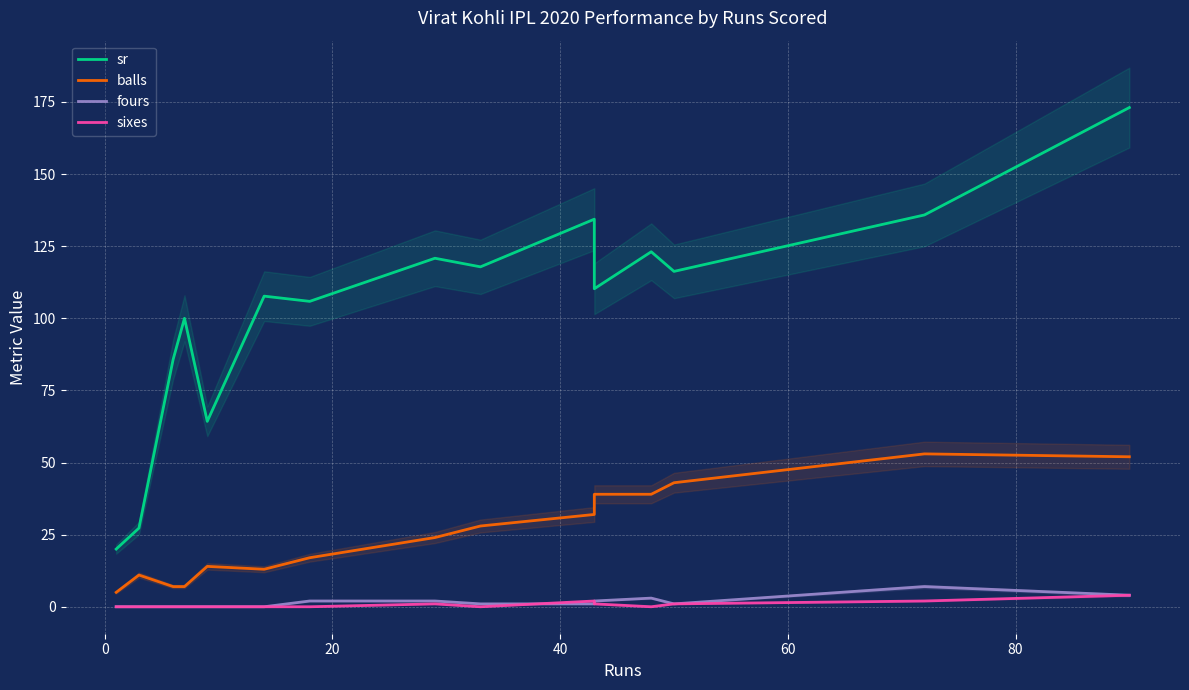

What is the sum of all sixes values?

11.0